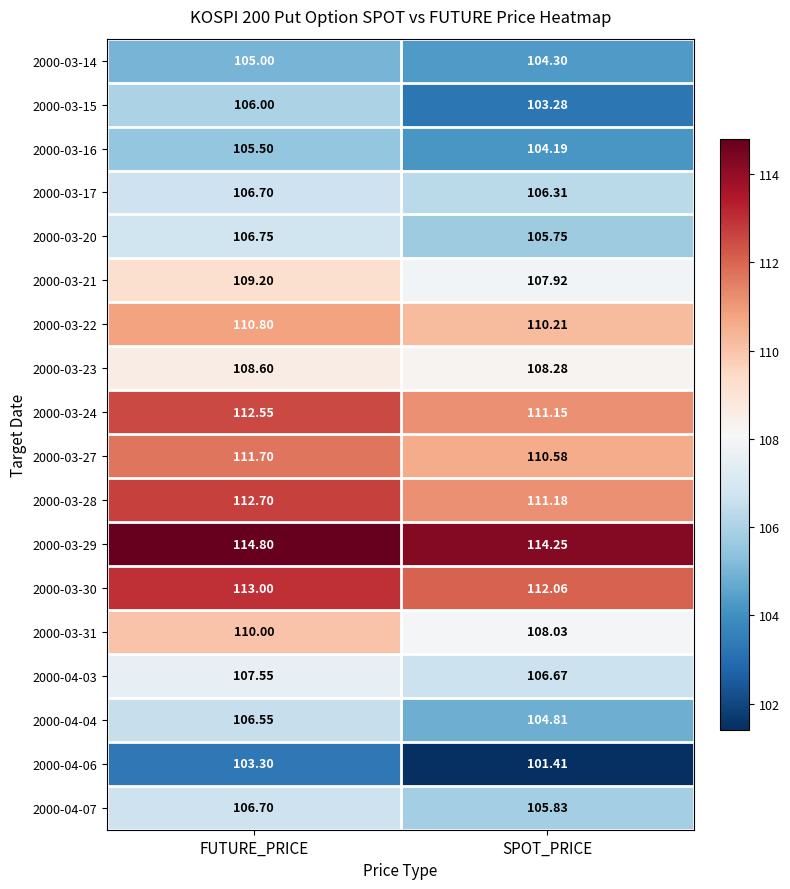

At which category is the sum across all series the highest?

FUTURE_PRICE